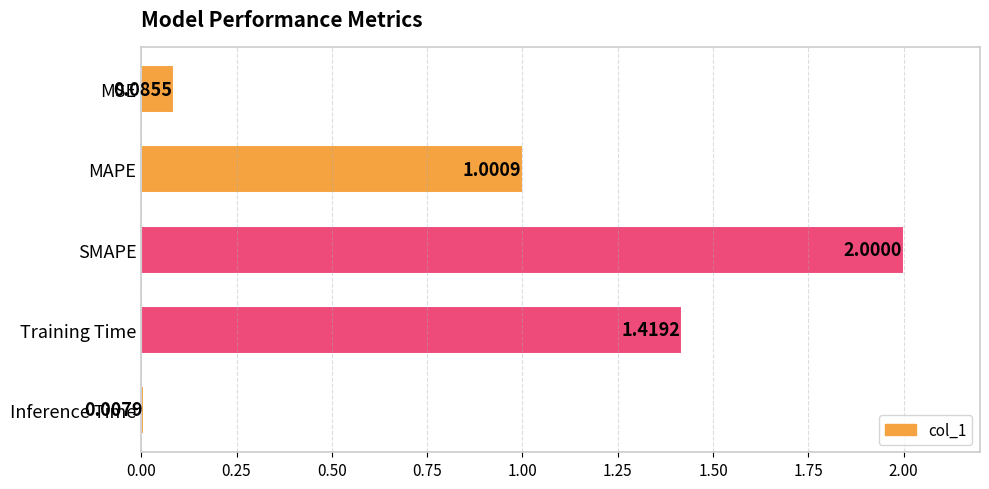

What is the label of the 2nd bar from the top?

MAPE